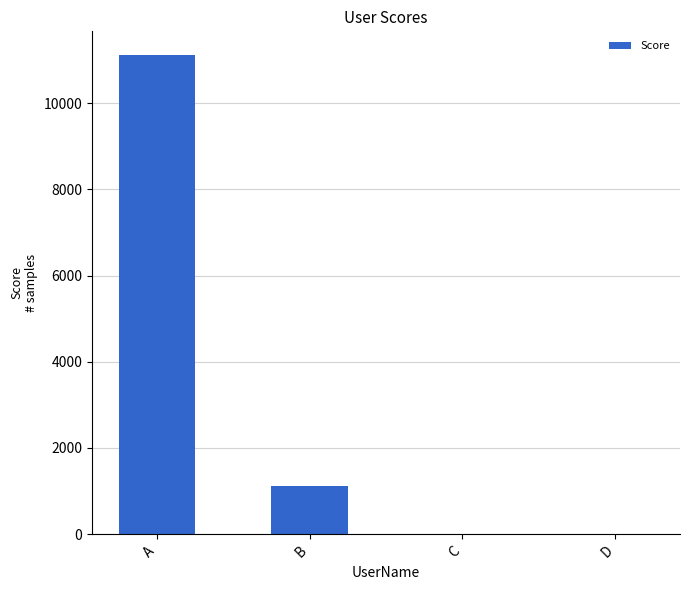

What is the ratio of the value at A to the value at D?

11111.0